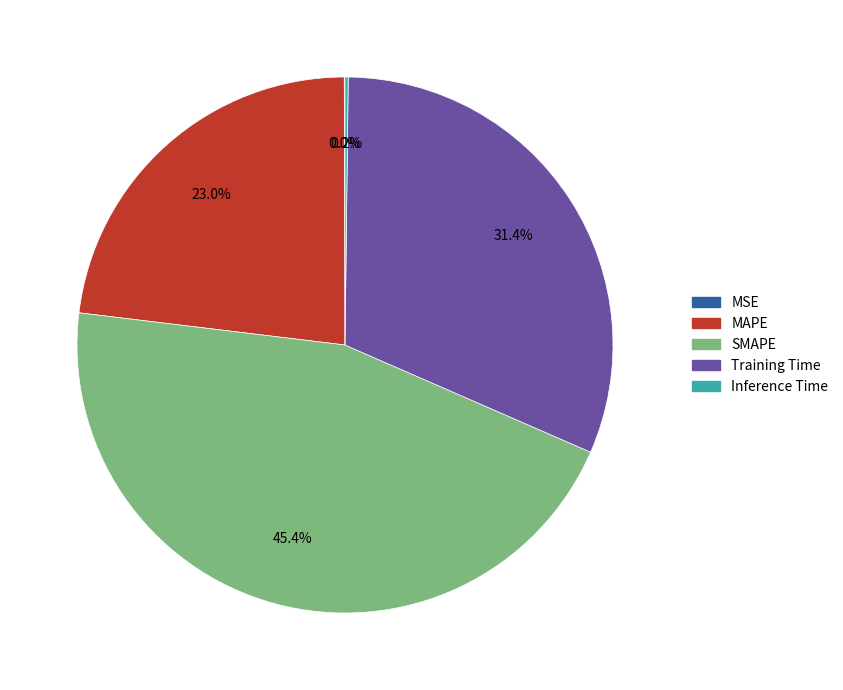

Does Training Time represent more than half of the total?

No